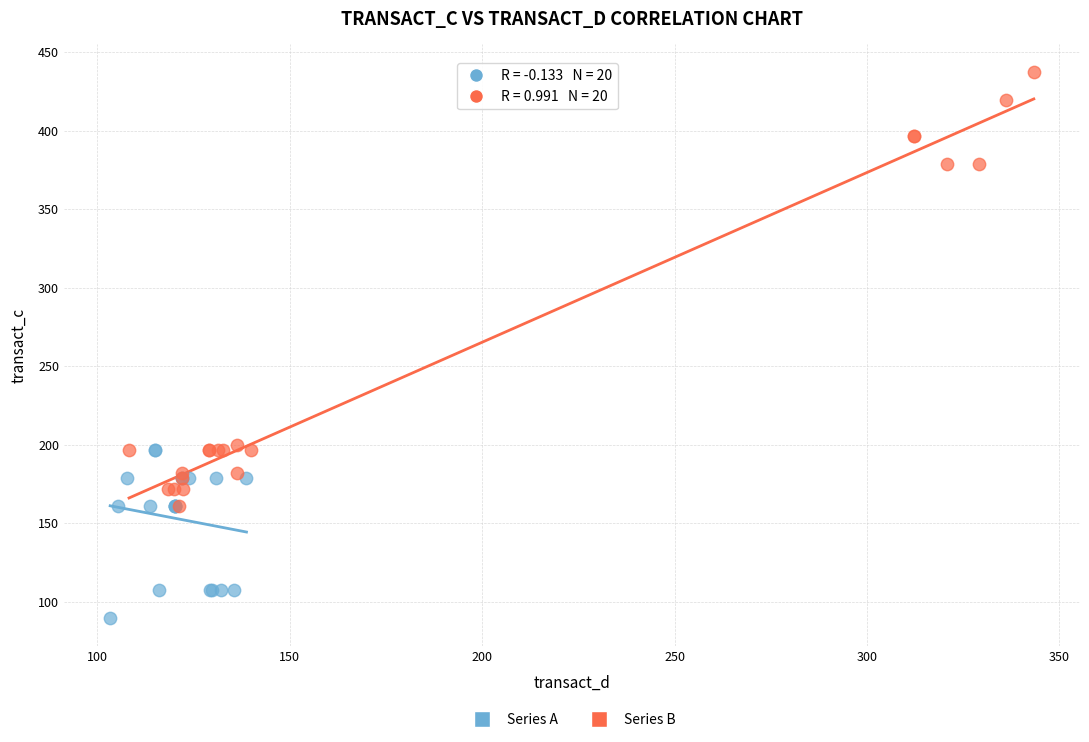

Which series reaches the minimum Y coordinate?

Series A